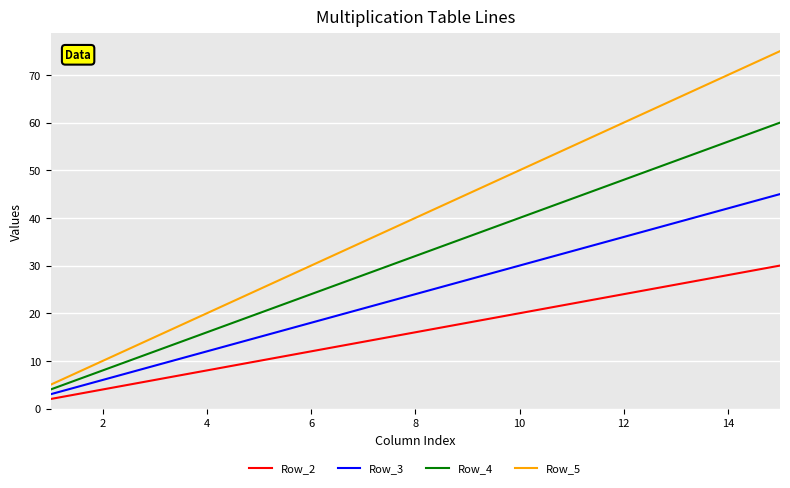

What is the maximum value shown in the chart?

75